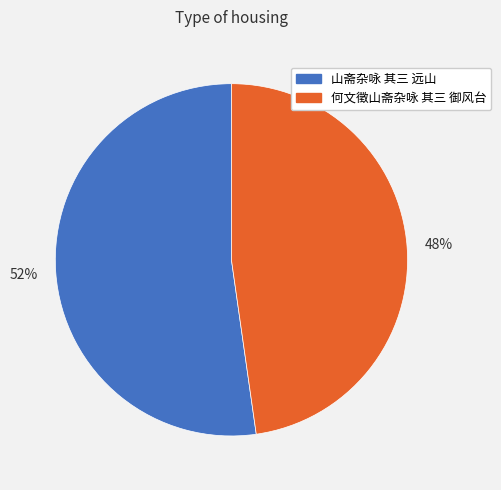

True or false: 何文徵山斋杂咏 其三 御风台 accounts for 48% of the total.

True